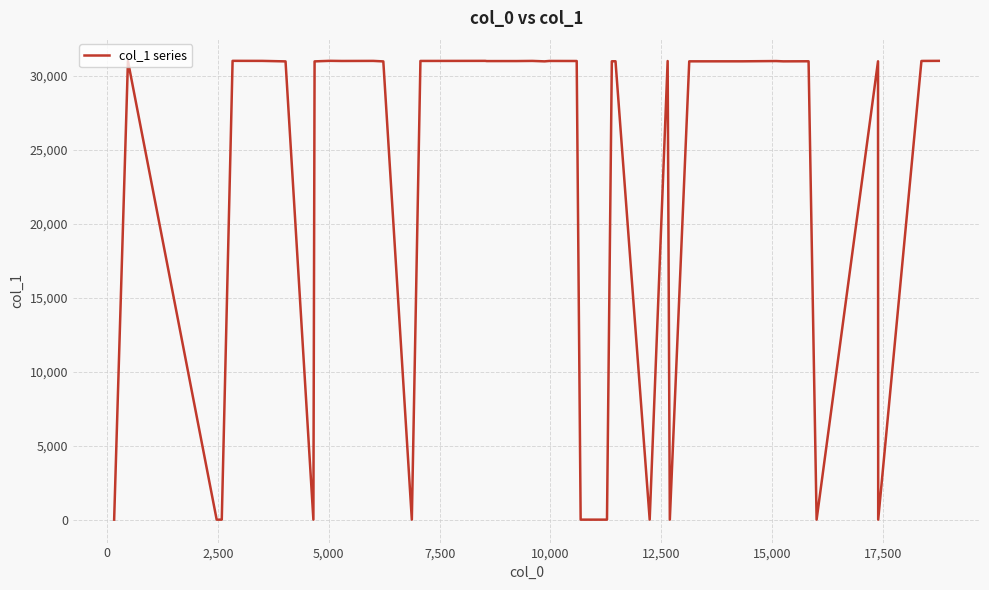

What is the greatest value displayed?

31032